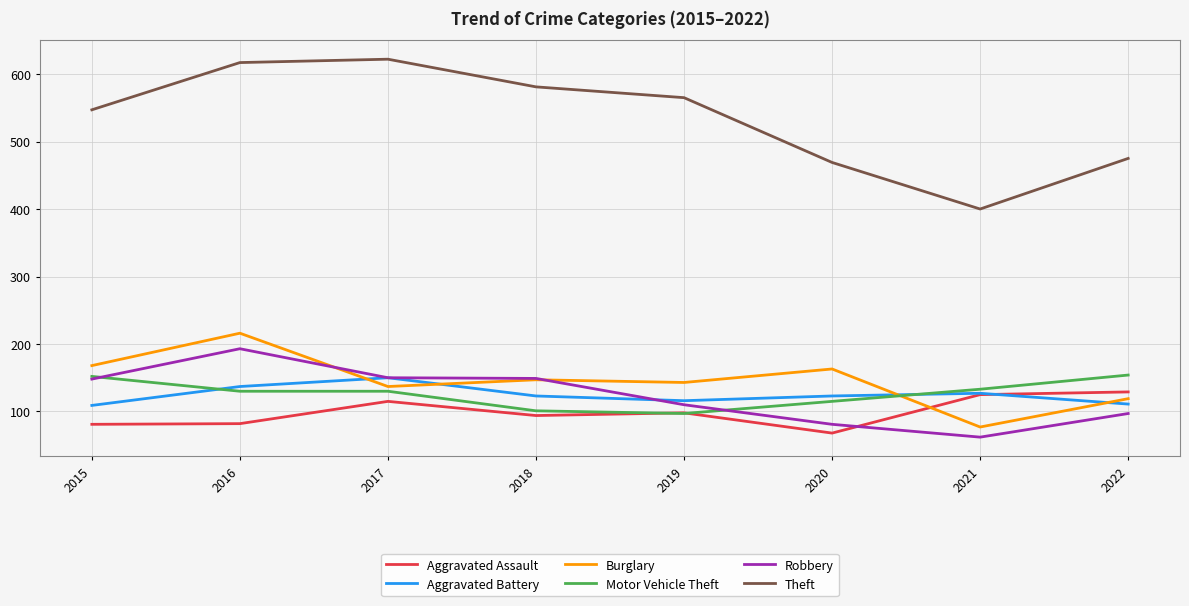

True or false: Theft has a value of 144 at 2016.

False